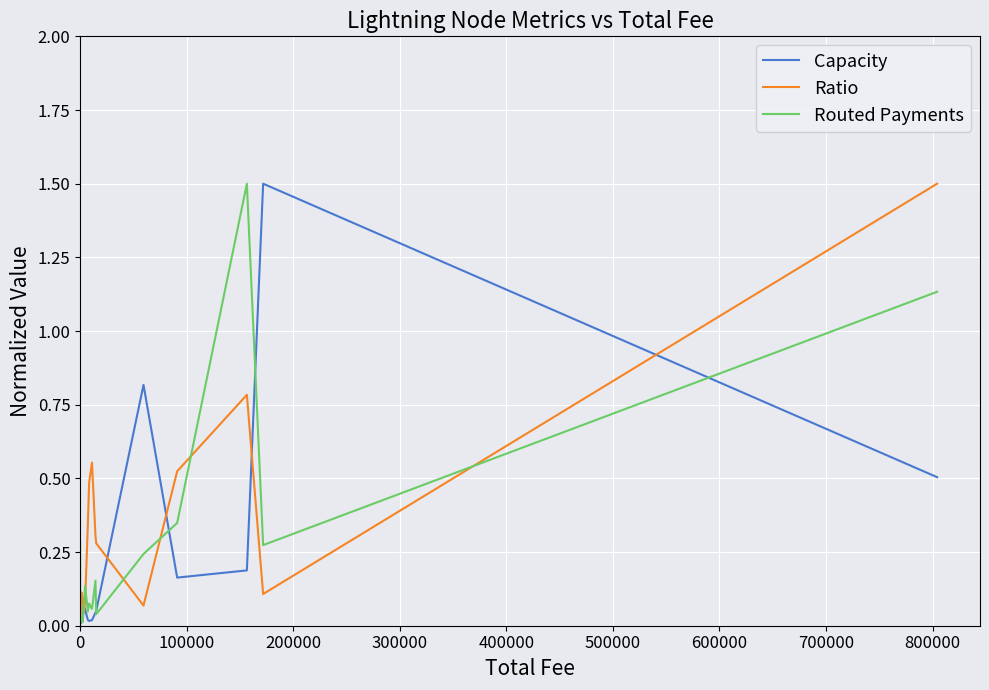

True or false: Capacity has a value of 0.0 at 300000.

False